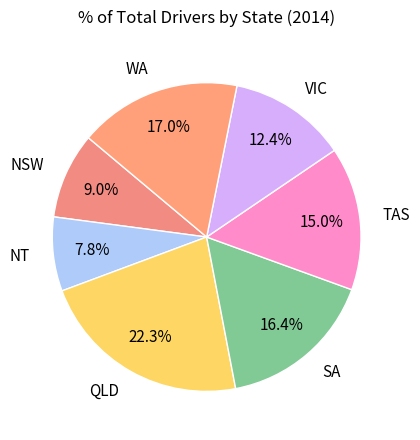

What is the ratio of the value at NT to the value at NSW?

0.9